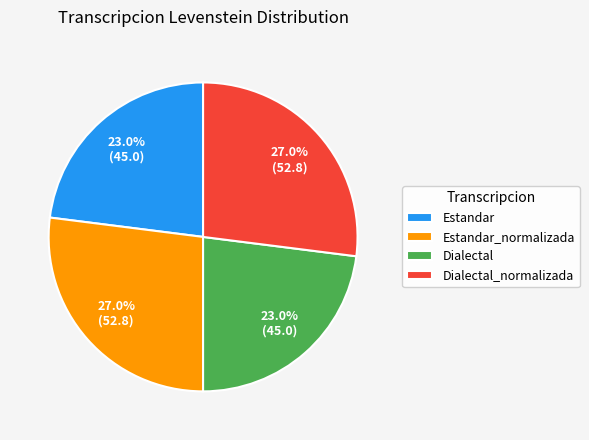

How many slices are in this pie chart?

4